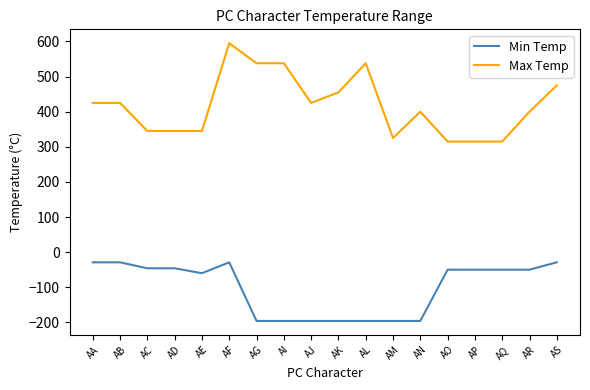

What is the lowest value of the Max Temp series?

315